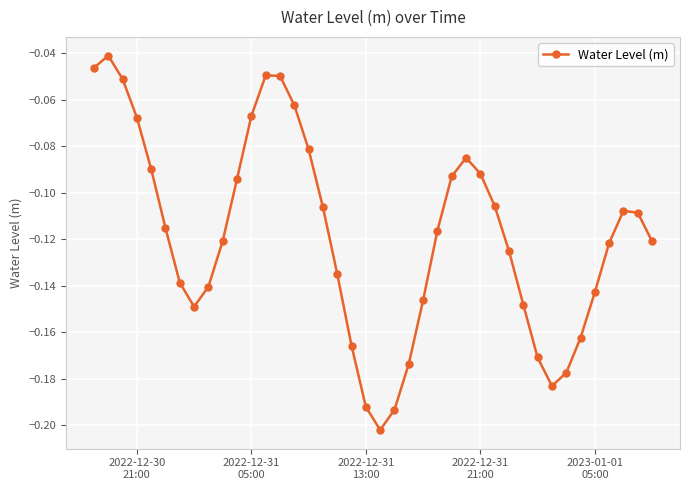

How many interior local valleys (lower than both neighbors) does the data have?

3